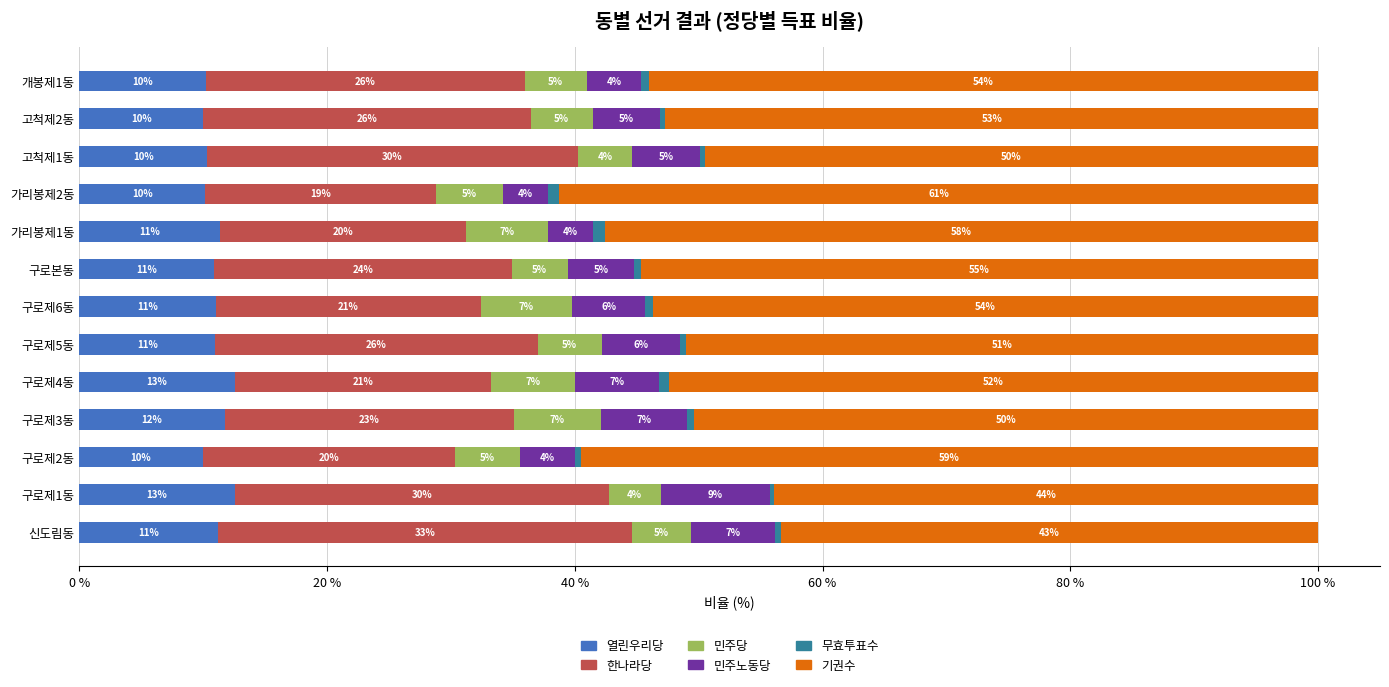

Is it true that 열린우리당 equals 2.5 at 구로본동?

False